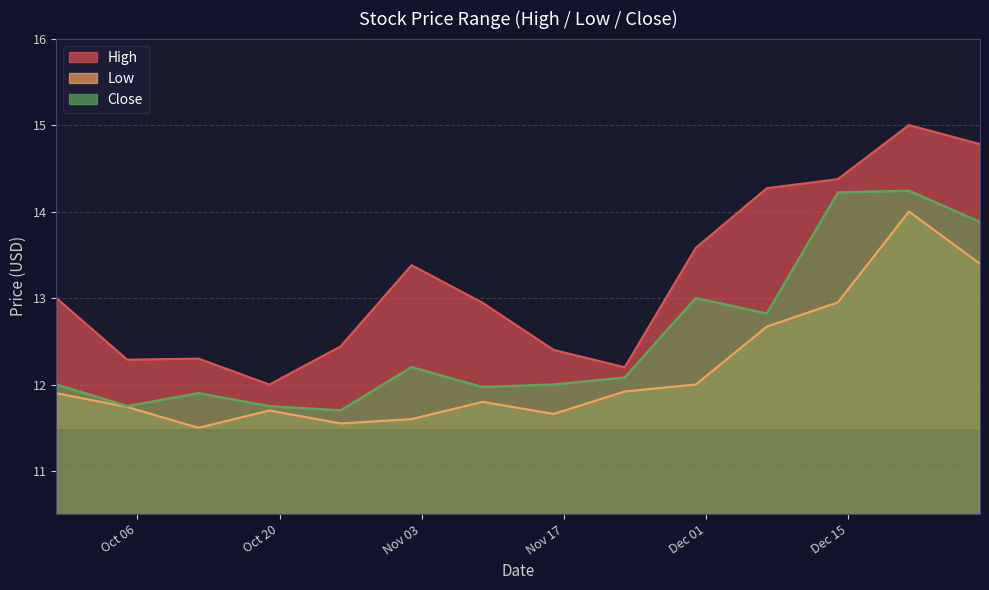

What is the highest value of the Low series?

14.0